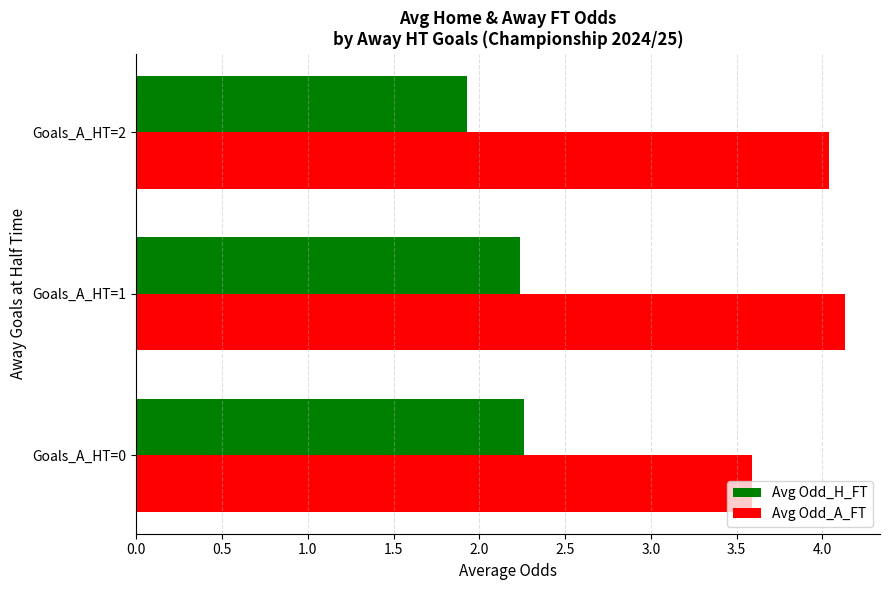

What is the minimum value for Avg Odd_A_FT?

3.6